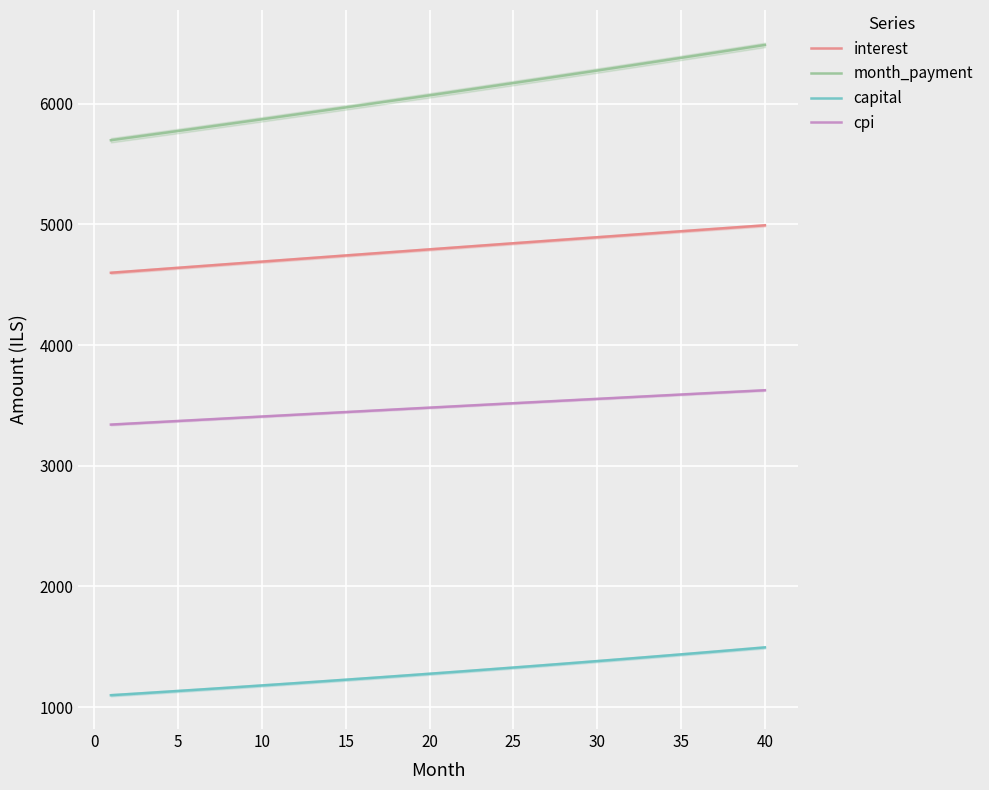

Is the value of capital at 25 greater than the value of cpi at 10?

No